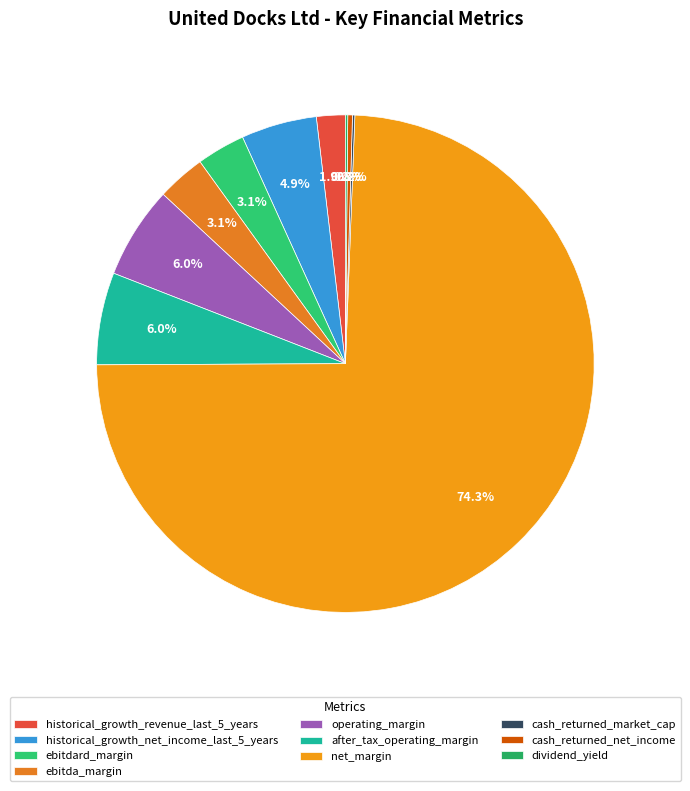

To the nearest percent, what is the combined percentage of ebitdard_margin and operating_margin?

9%